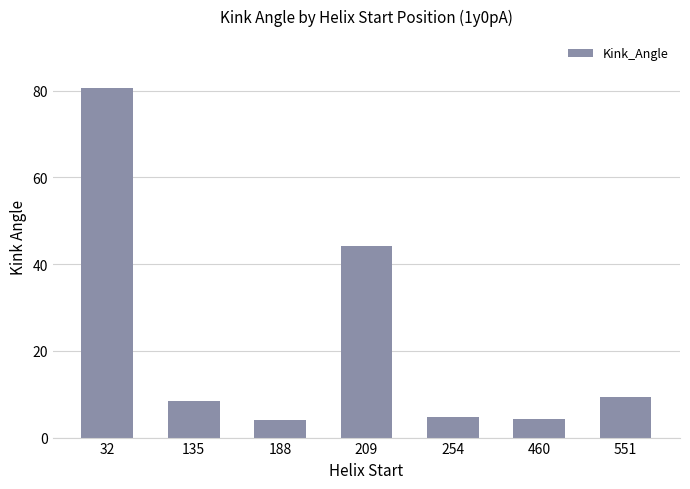

Count the number of data series in this chart.

1